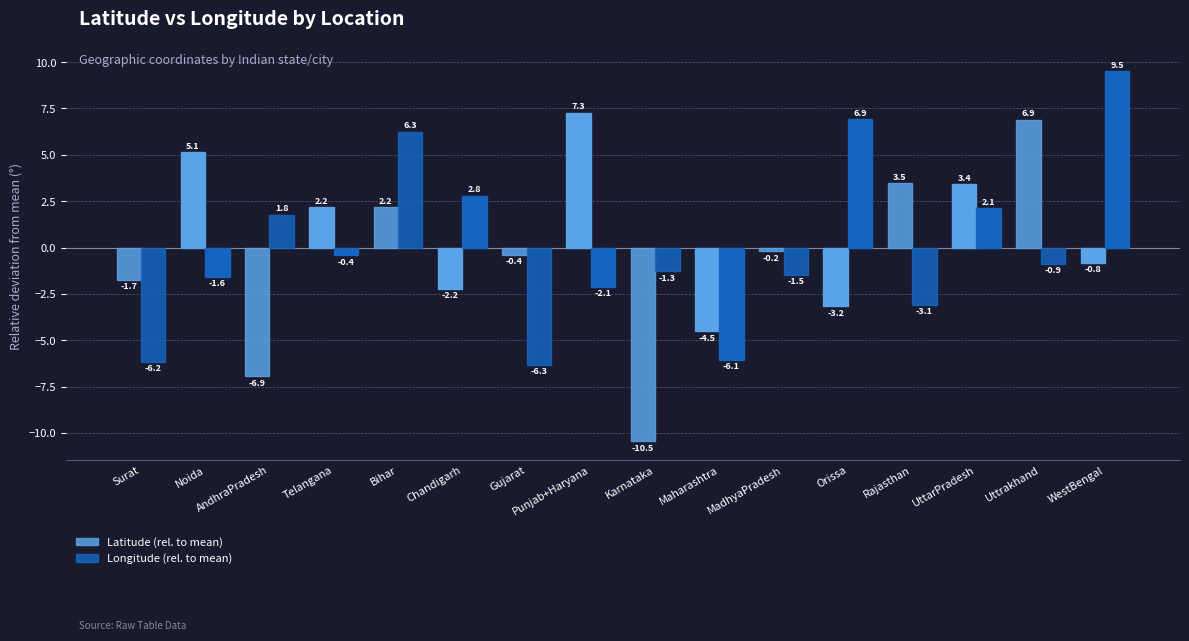

Which category has the highest value across all series?

WestBengal